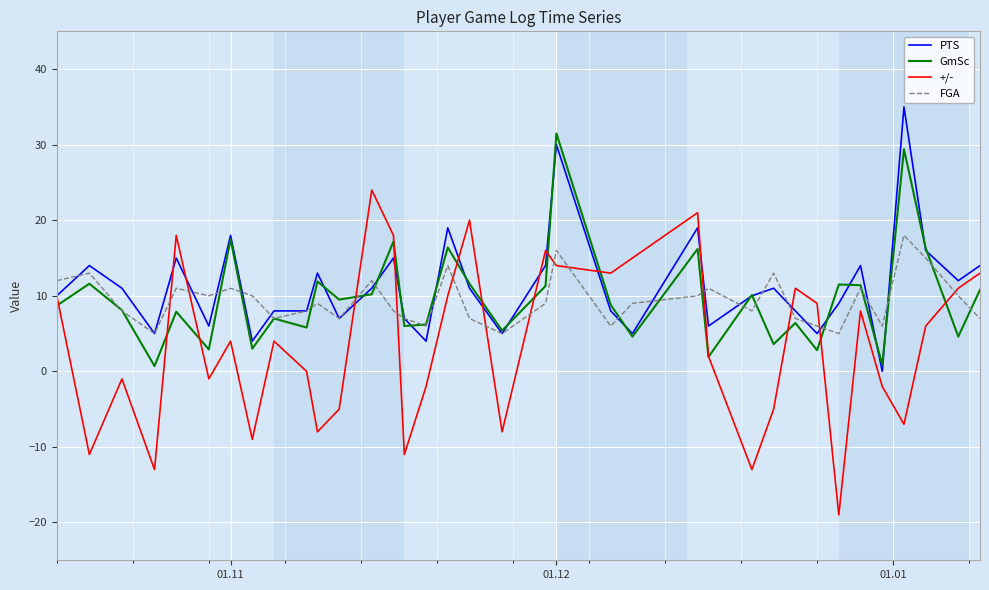

Which series has the widest spread of values?

+/-